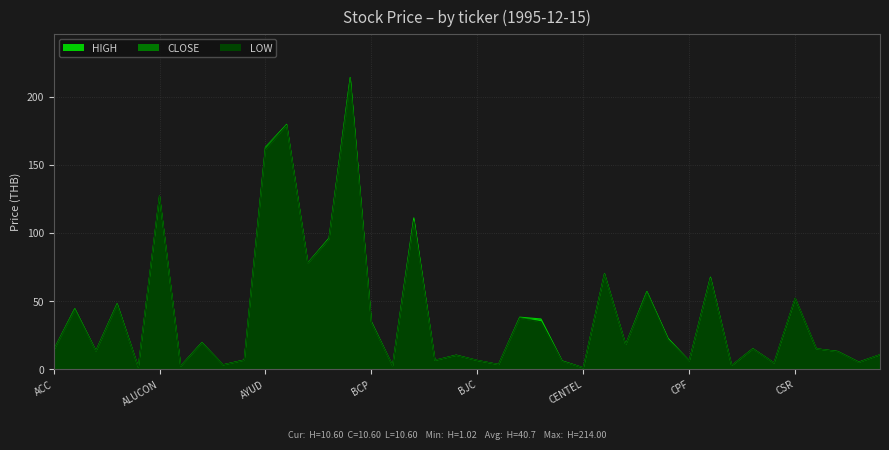

What is the total value across all series at ASP?

19.9